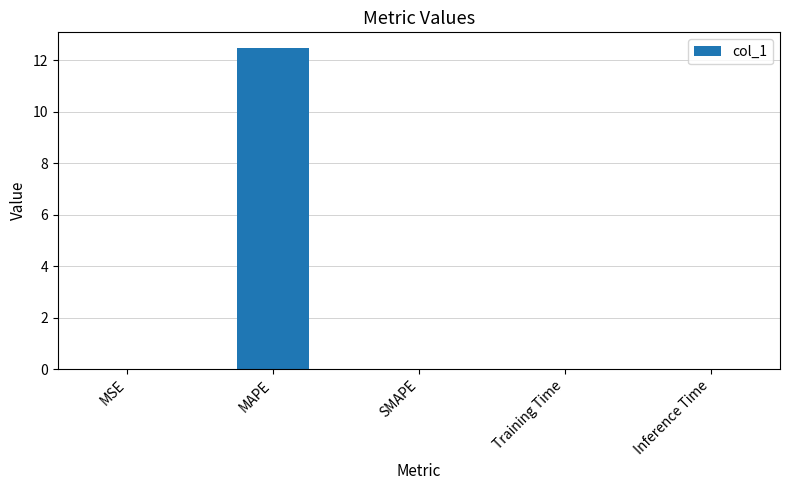

How many data points does each series have?

5